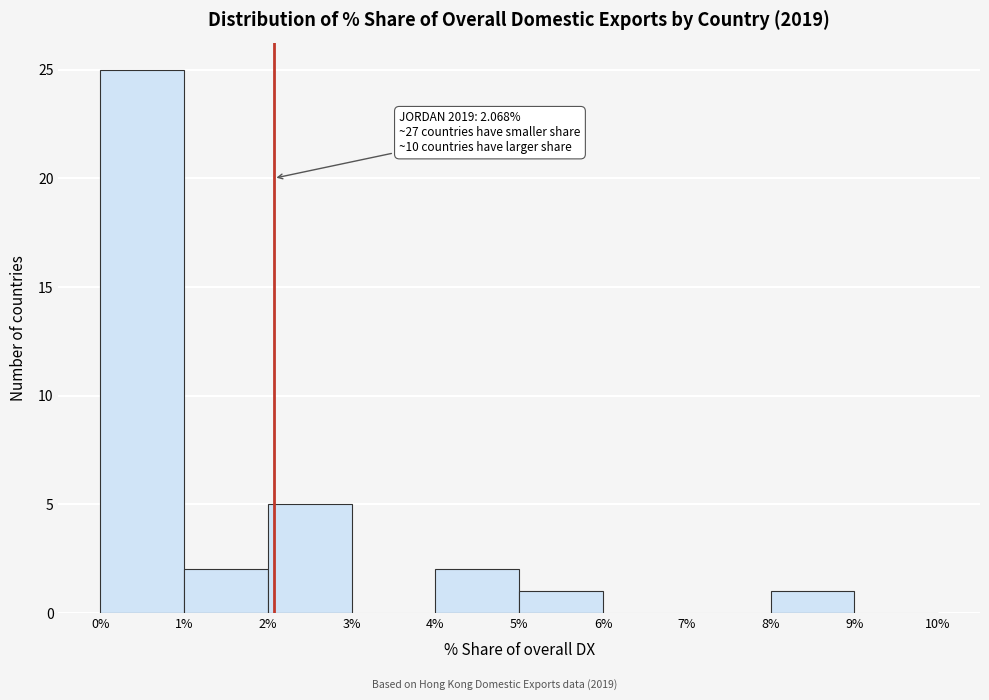

Over which range of the x-axis is the bar tallest?

0% to 1%